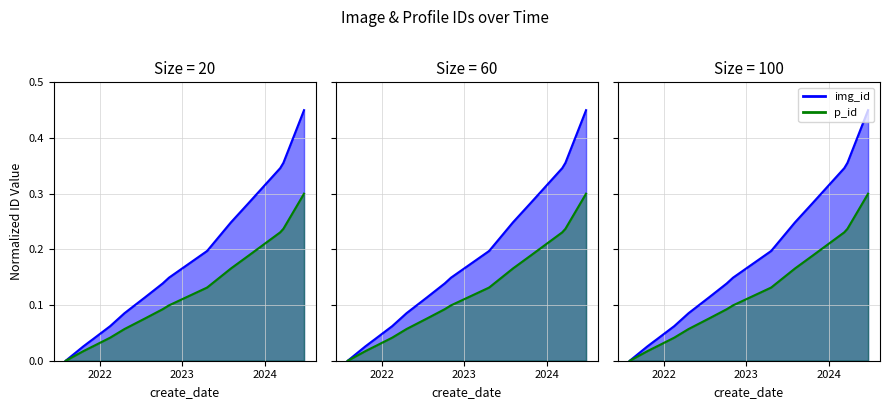

At how many categories does at least one series exceed 0?

16